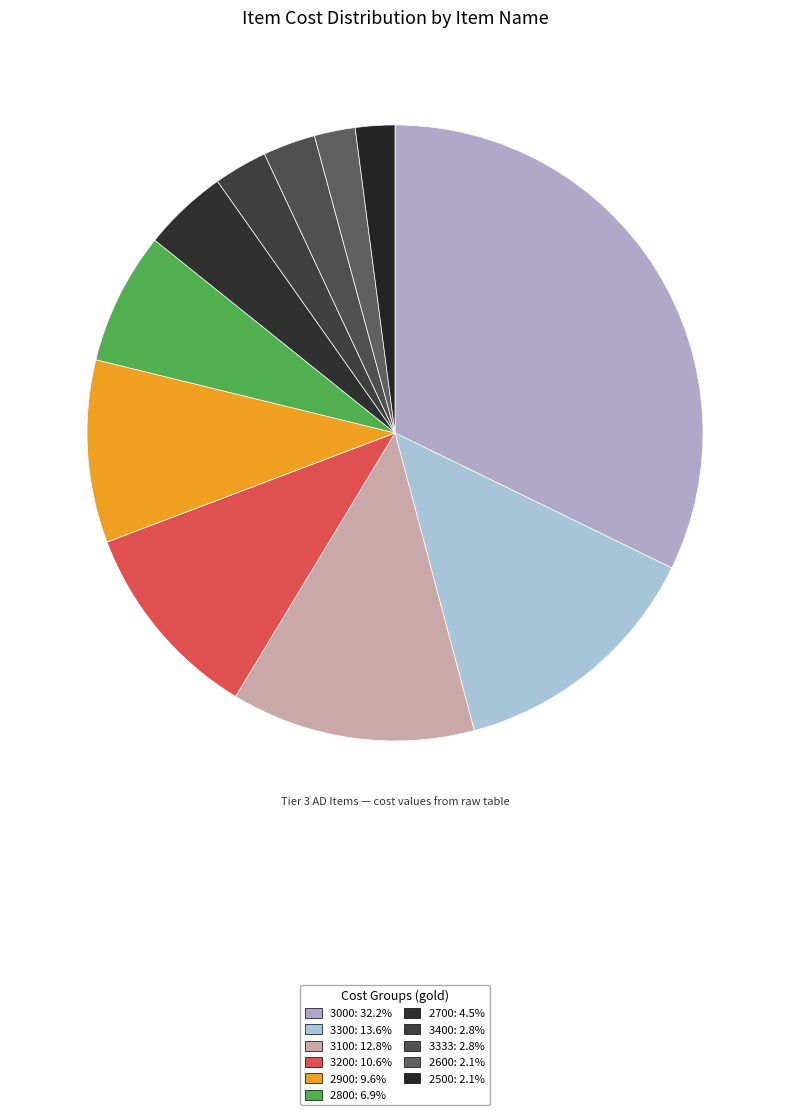

Count the number of slices in the pie.

11